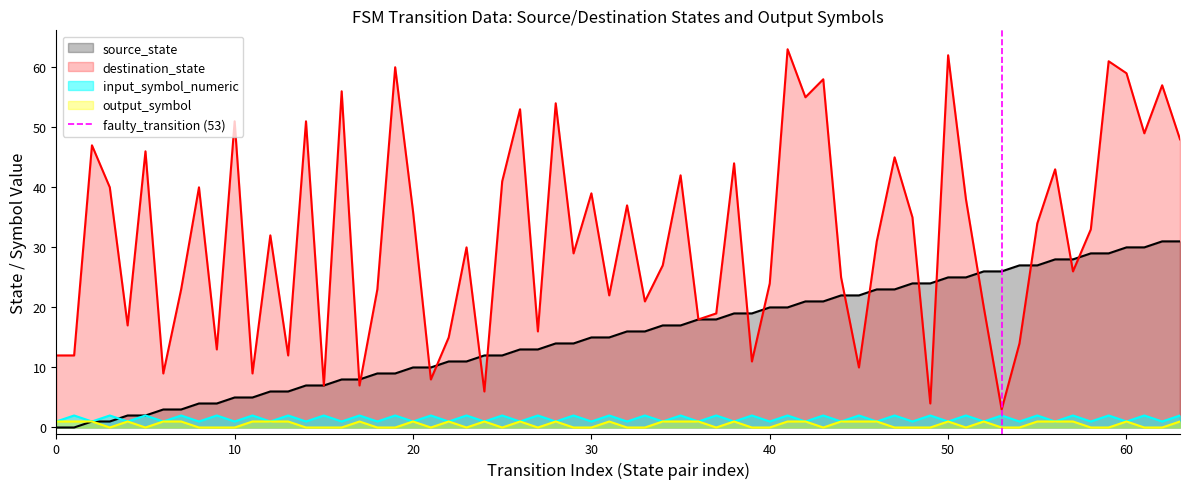

Is it true that source_state equals 20 at 40?

True